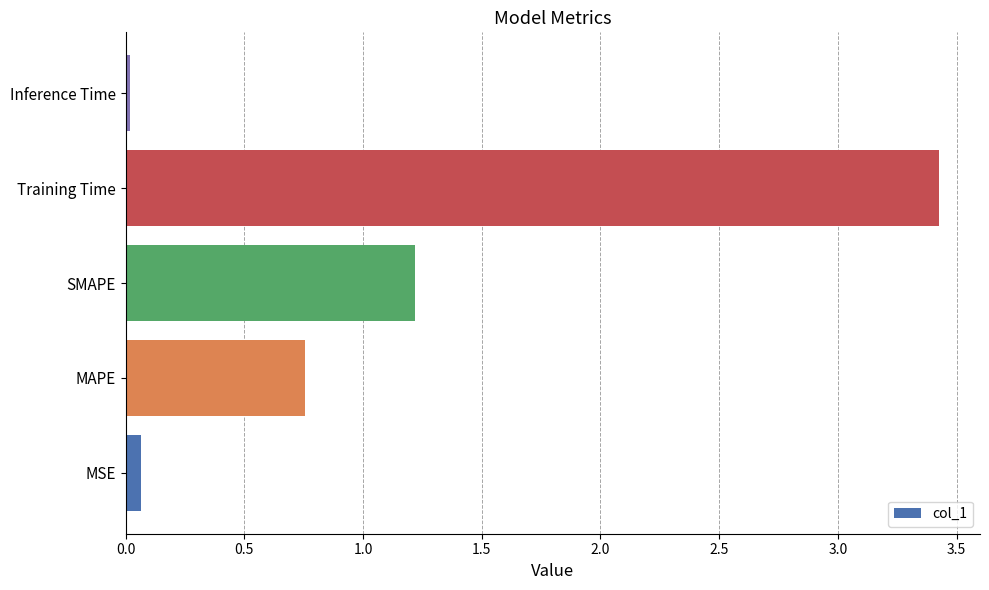

Which label corresponds to the largest value in the chart?

Training Time